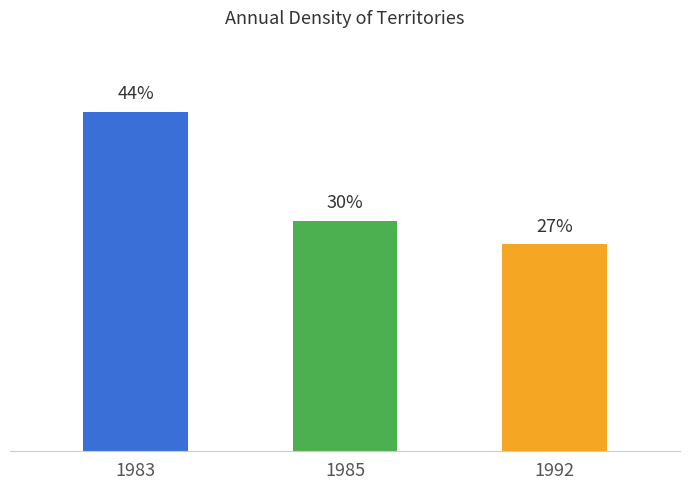

What is the value of the 2nd bar from the left?

29.7